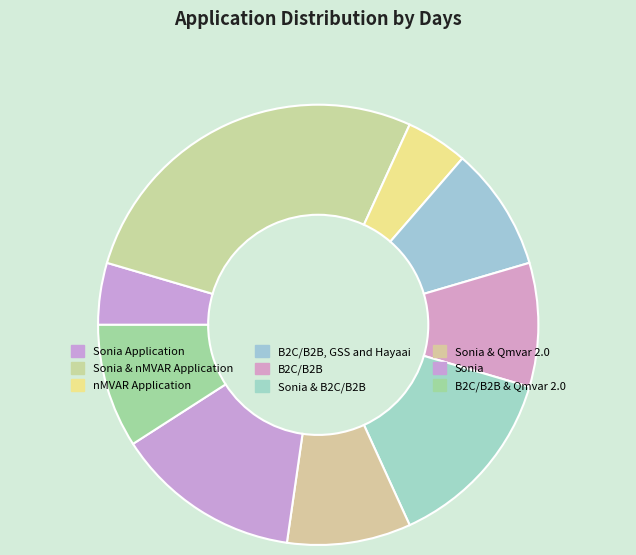

Is it true that B2C/B2B, GSS and Hayaai is 3% of the pie?

False